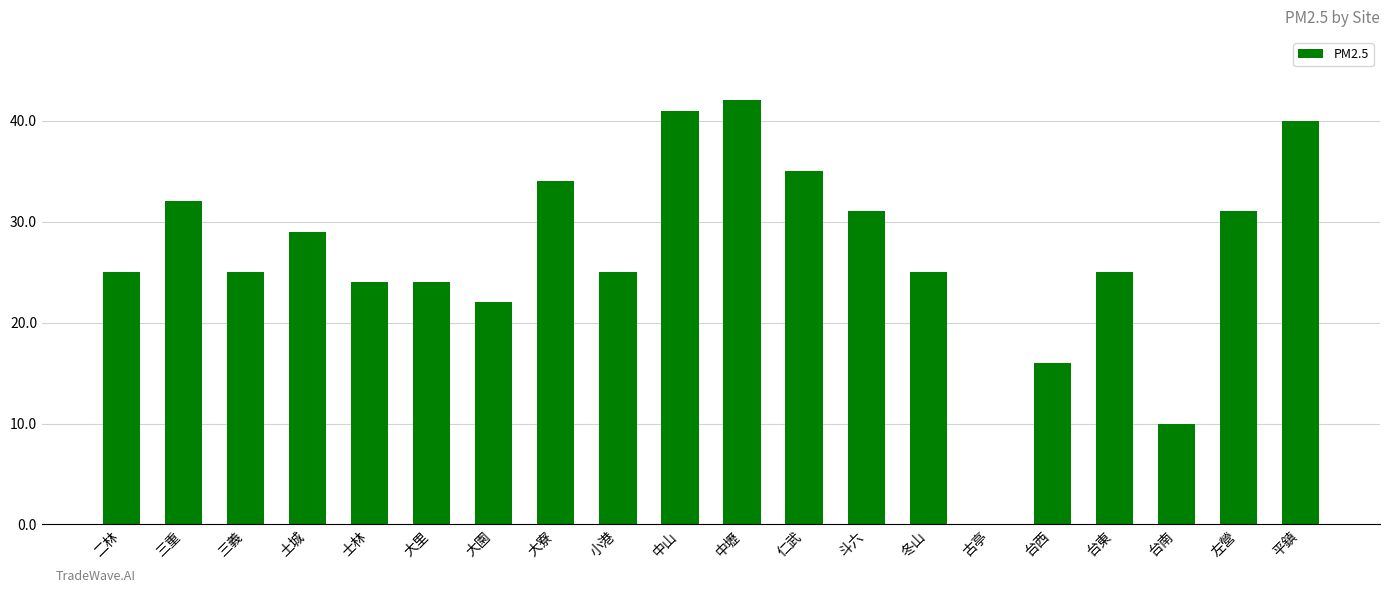

What is the difference between the values at 大里 and 仁武?

11